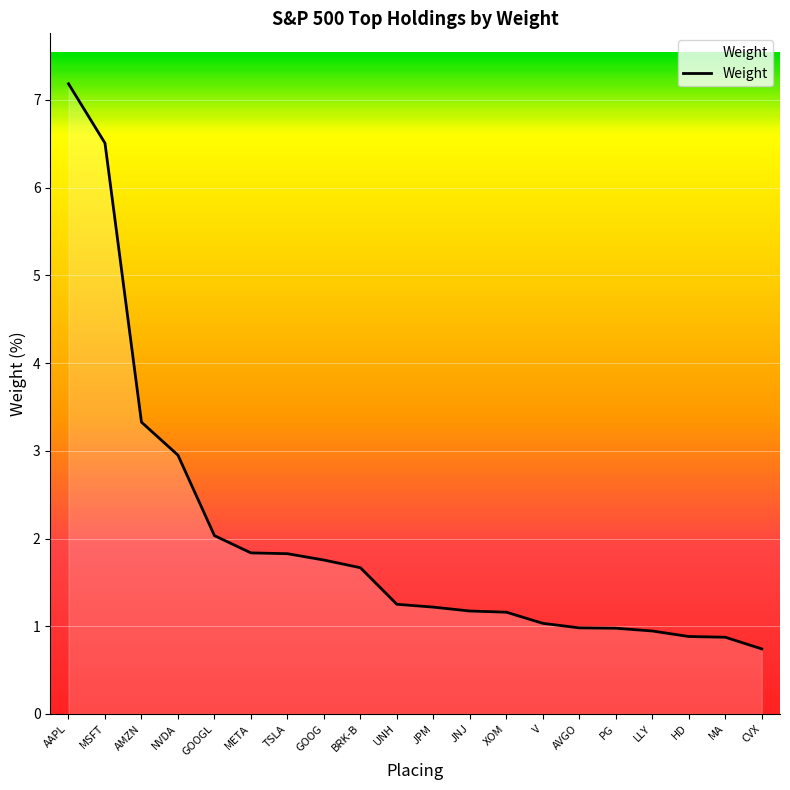

Is it true that the value at CVX is 0.2?

False